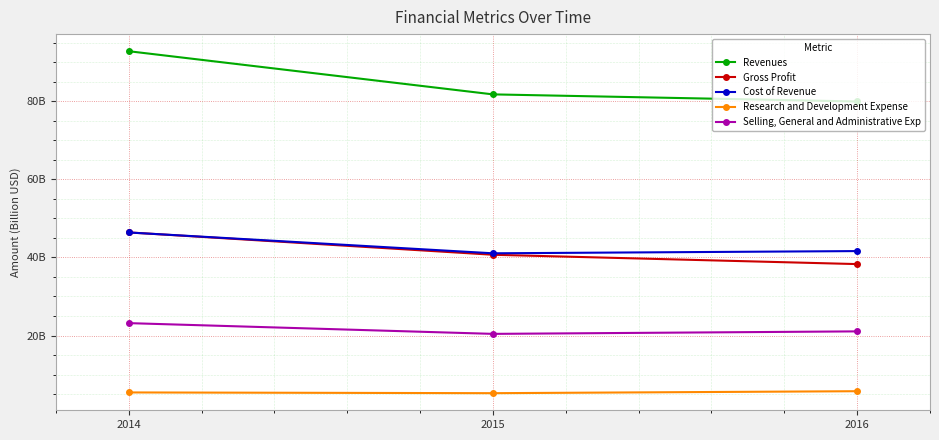

What is the difference between the highest and lowest values at 2016?

74.2